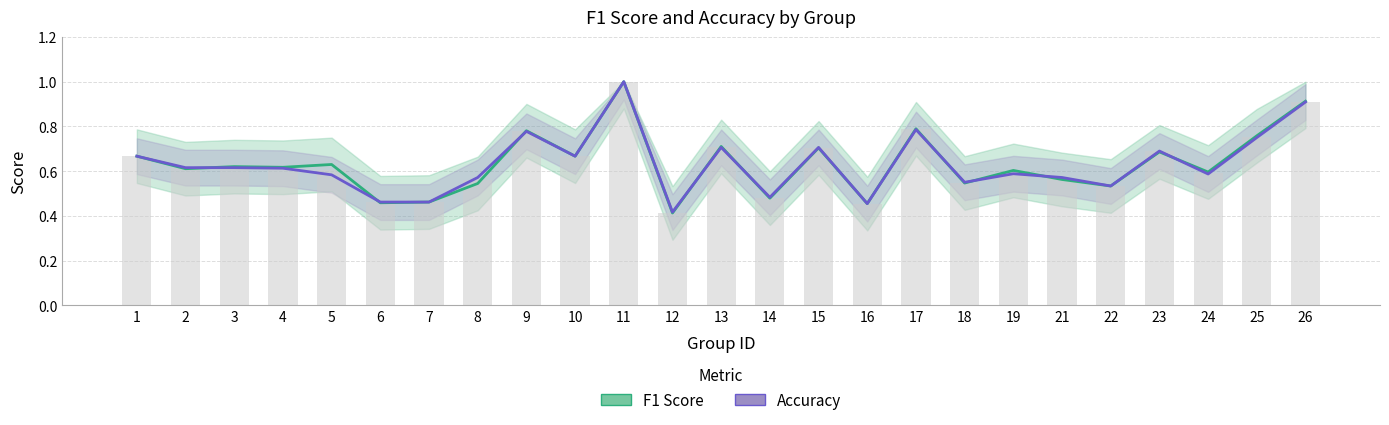

Is the value of F1 Score at 15 greater than the value of Accuracy at 11?

No